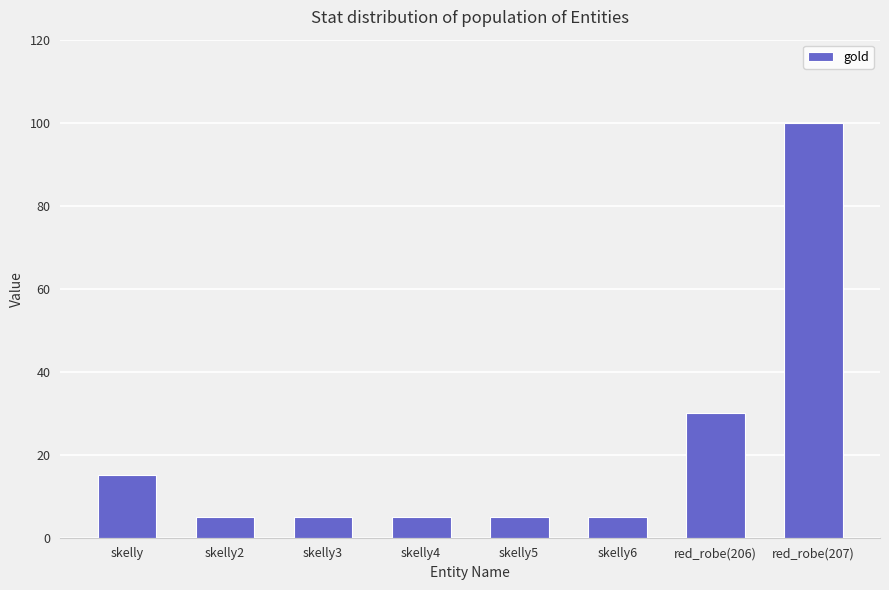

What is the average value?

21